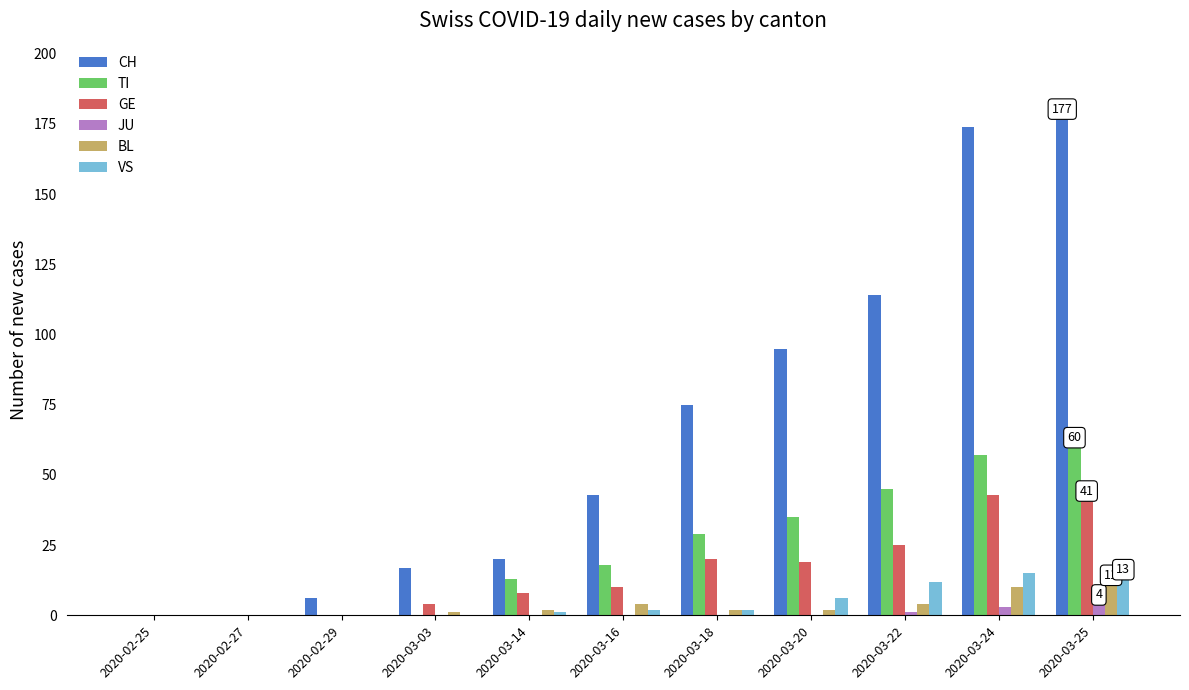

What is the highest value of the GE series?

43